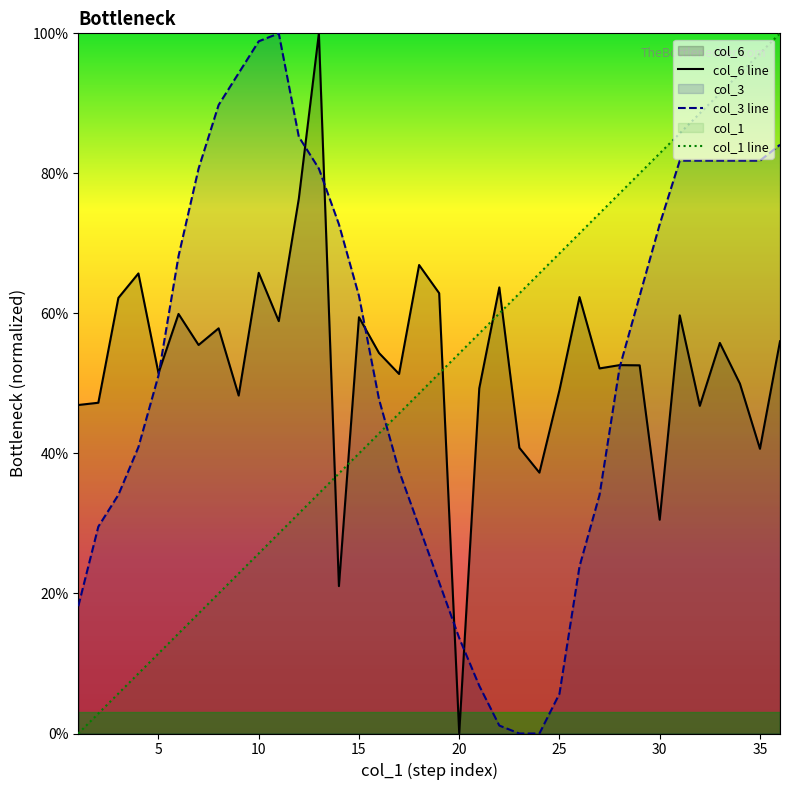

How many values in col_6 line are above zero?

35